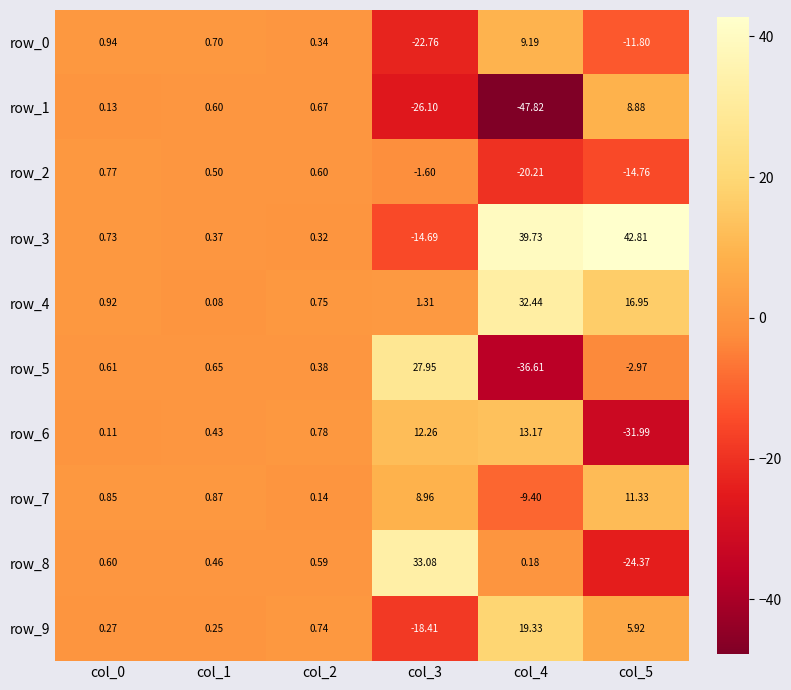

Where is row_9 nearest to the value 0?

col_1